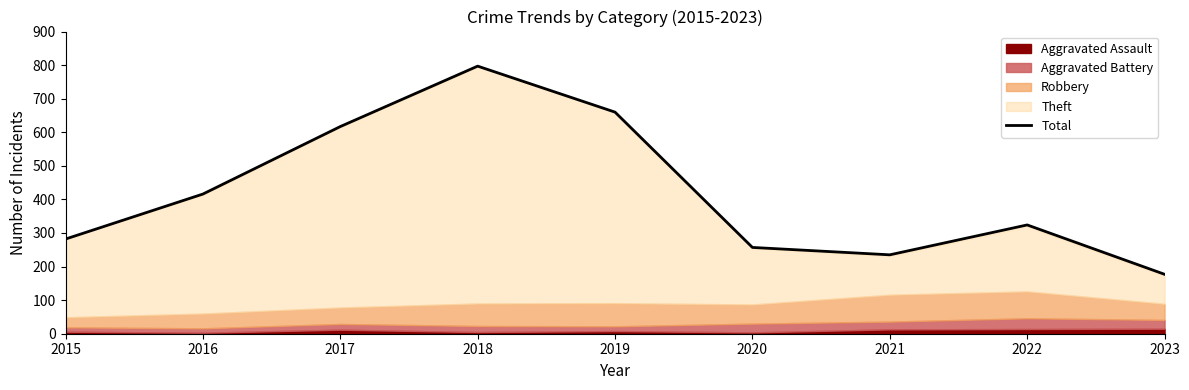

What is the value of the 6th point from the left?

257